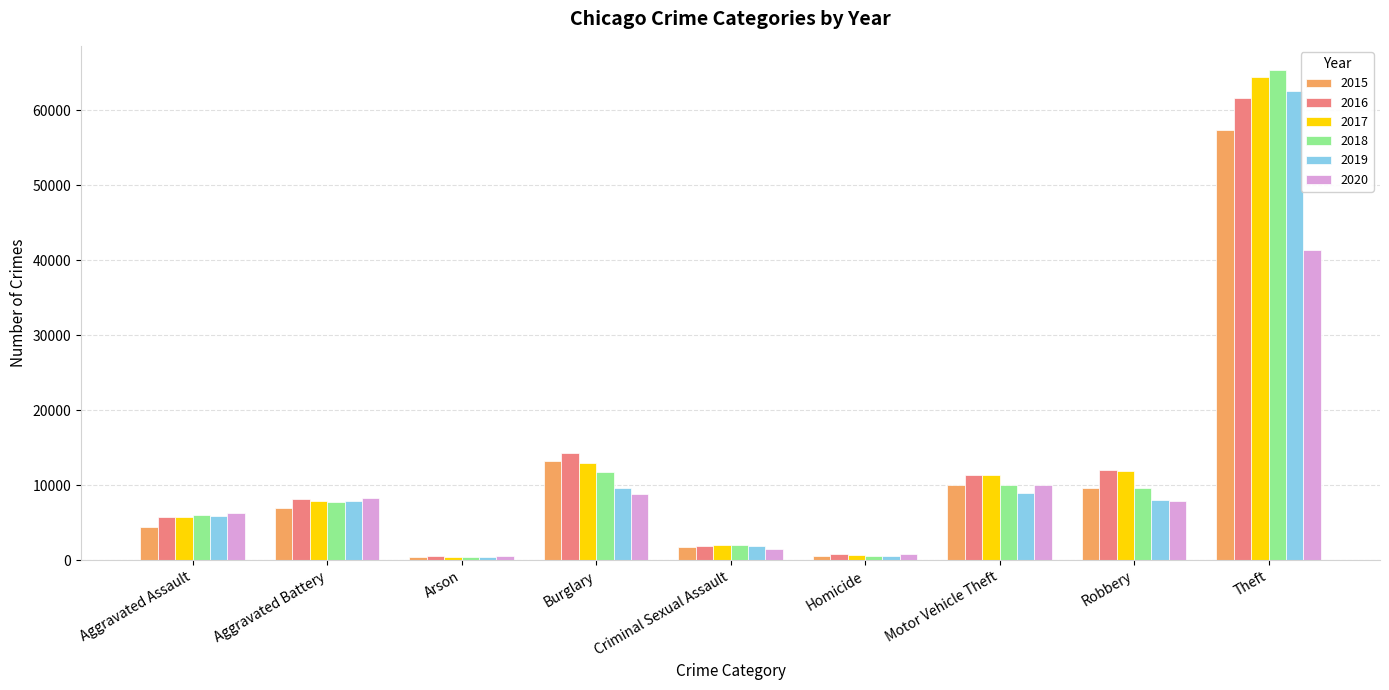

What is the label of the 1st bar from the left?

Aggravated Assault